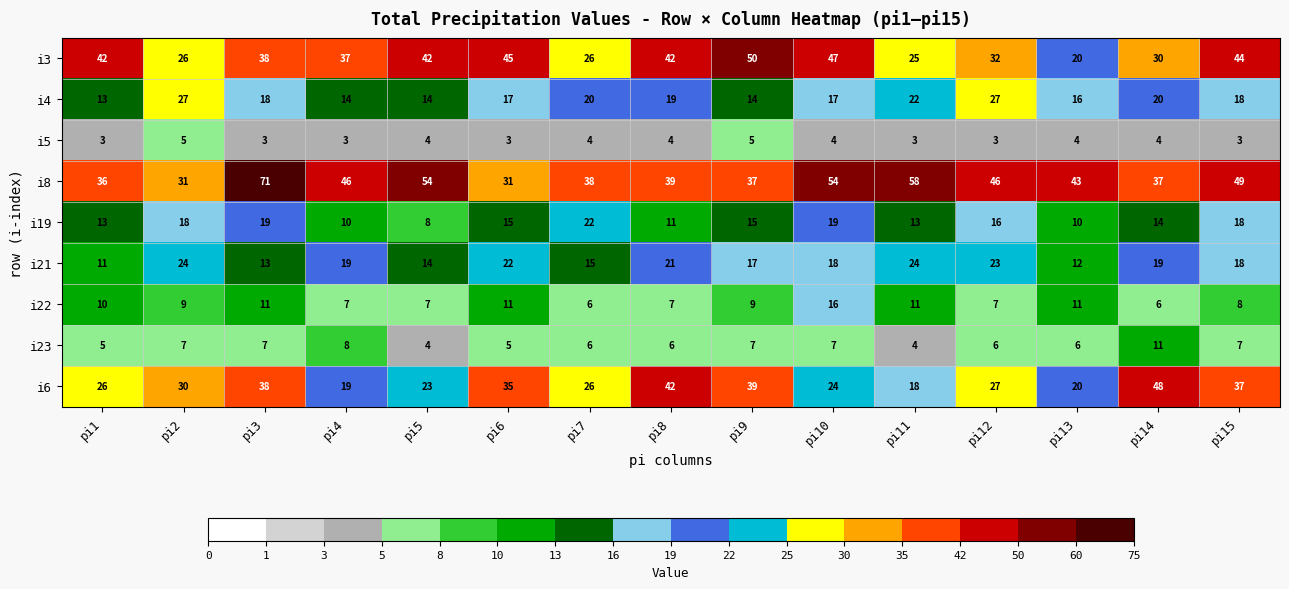

True or false: i5 has a value of 5 at pi2.

True